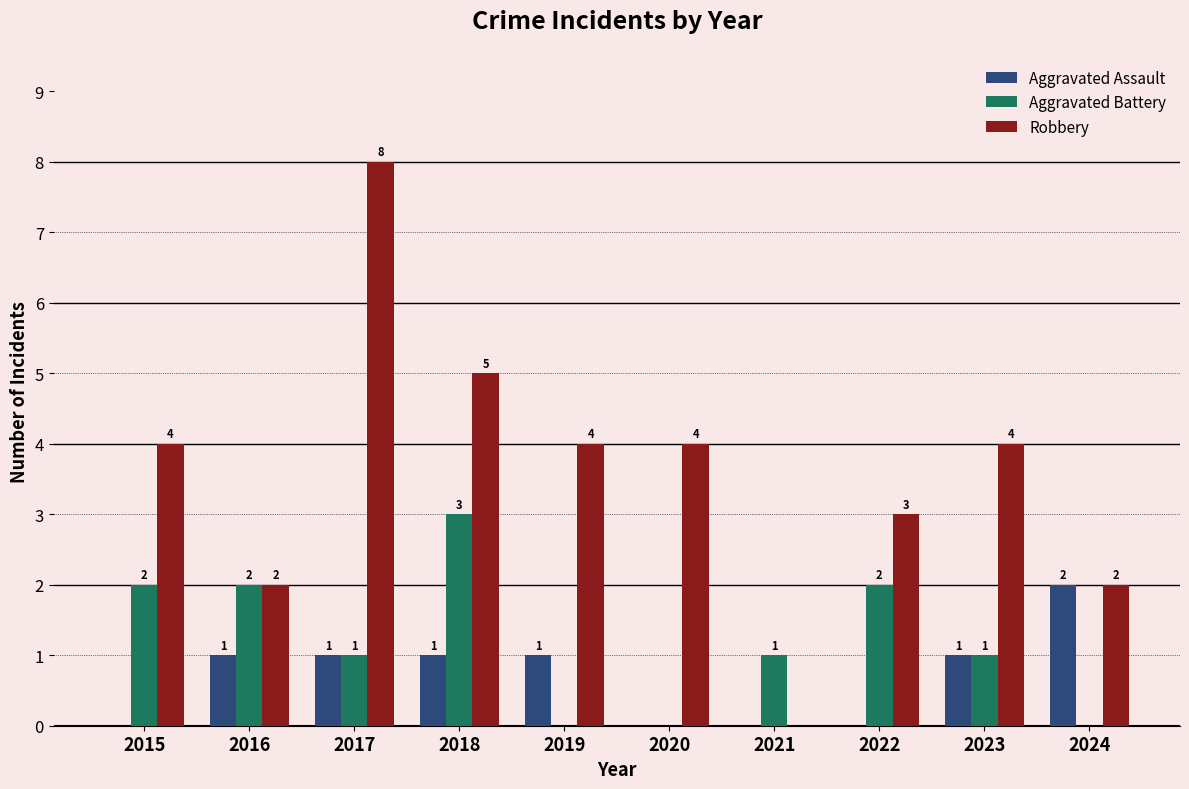

What is the approximate value of Robbery at 2024?

2